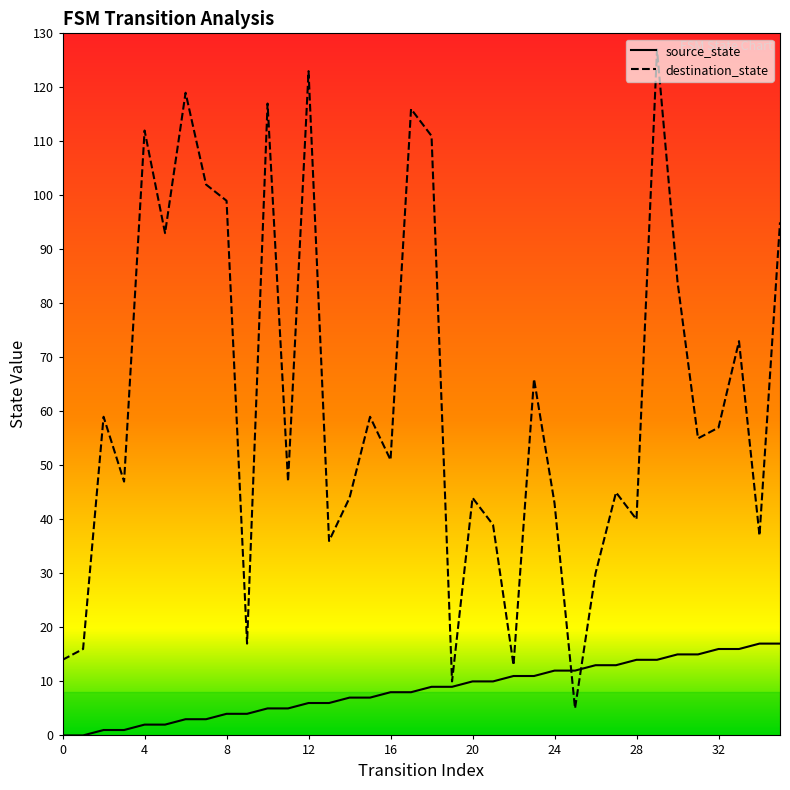

The destination_state series shows 40 at 28. True or false?

True